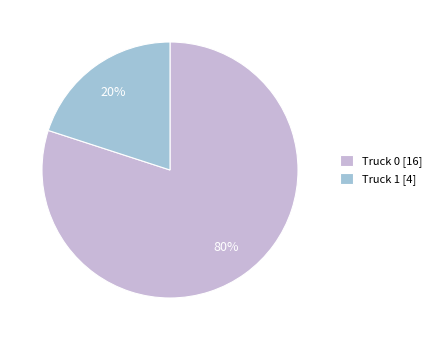

To the nearest percent, what percentage of the pie is Truck 0?

80%